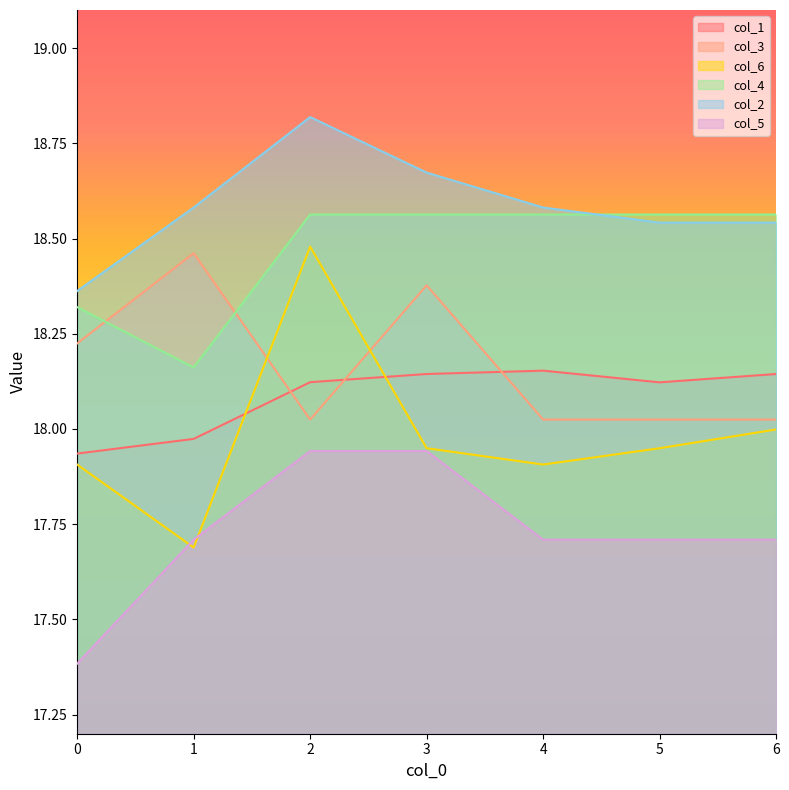

List the labels in order of col_4 value, smallest first.

1, 0, 2, 3, 4, 5, 6